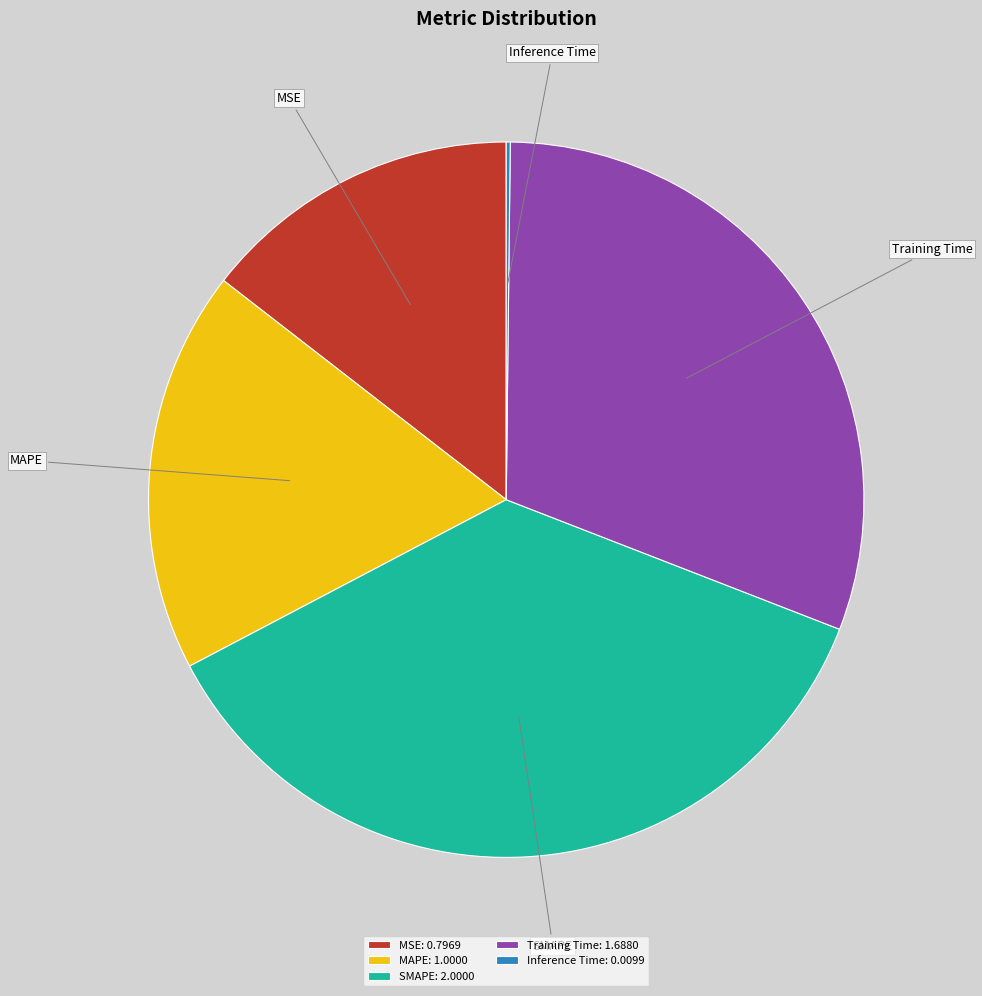

The Training Time slice represents 23% of the pie. True or false?

False